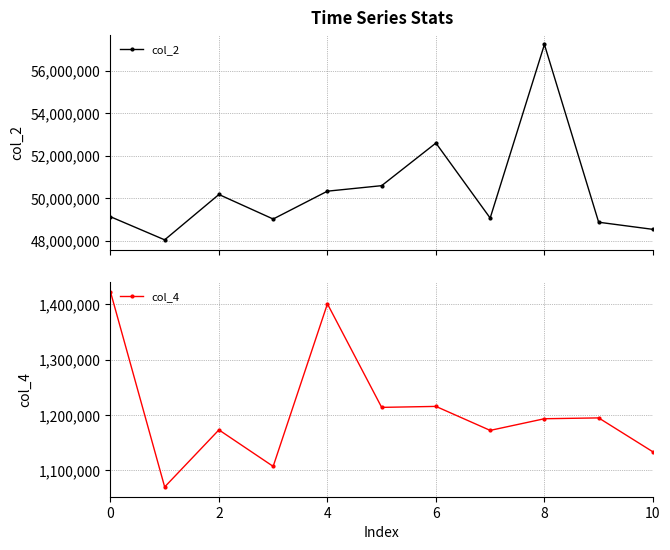

True or false: col_4 has a value of 1400458 at 4.

True